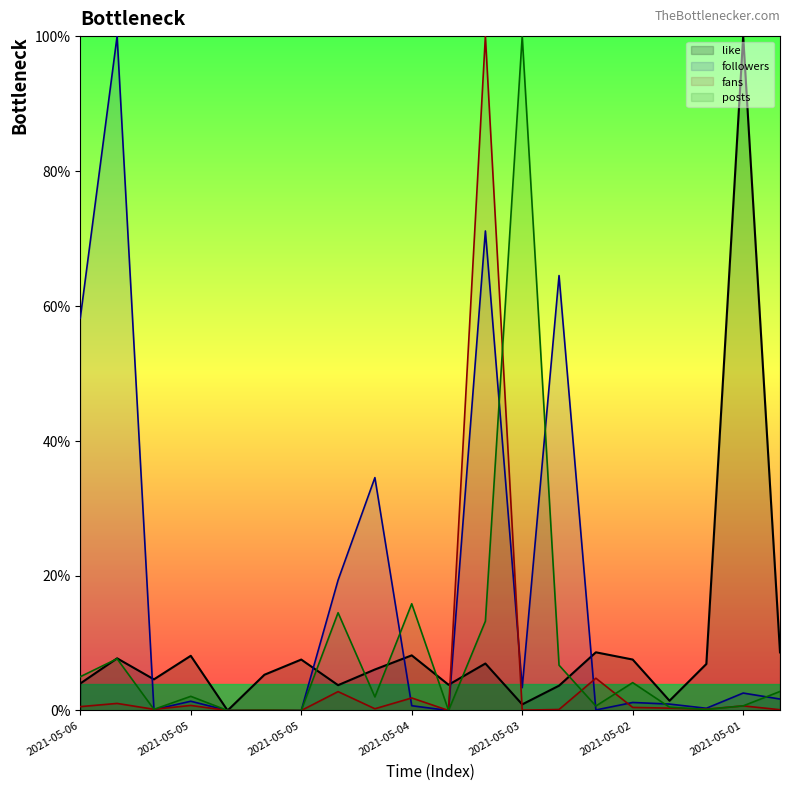

True or false: followers has a value of 57.6 at 2021-05-04.

False